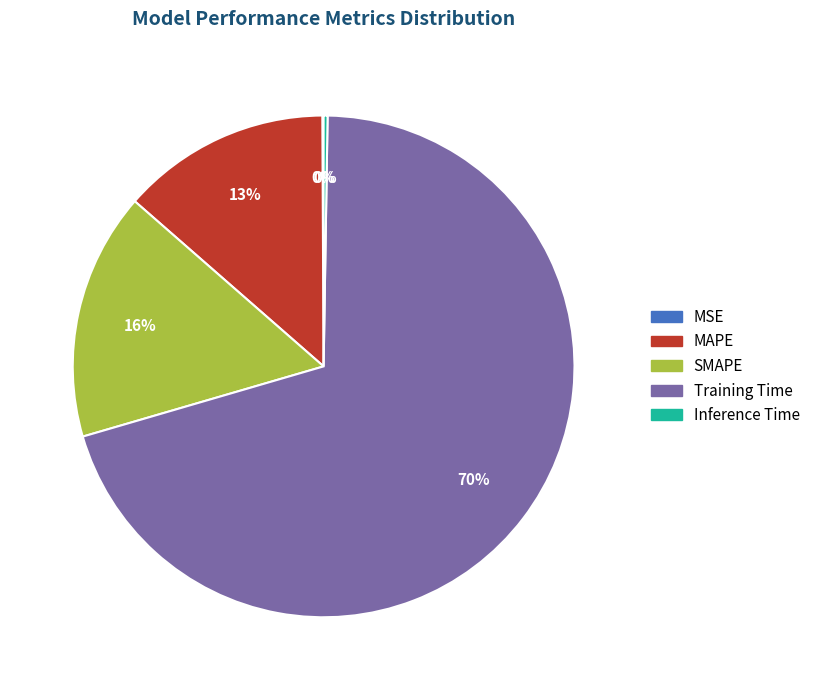

To the nearest percent, what is the average slice percentage?

20%